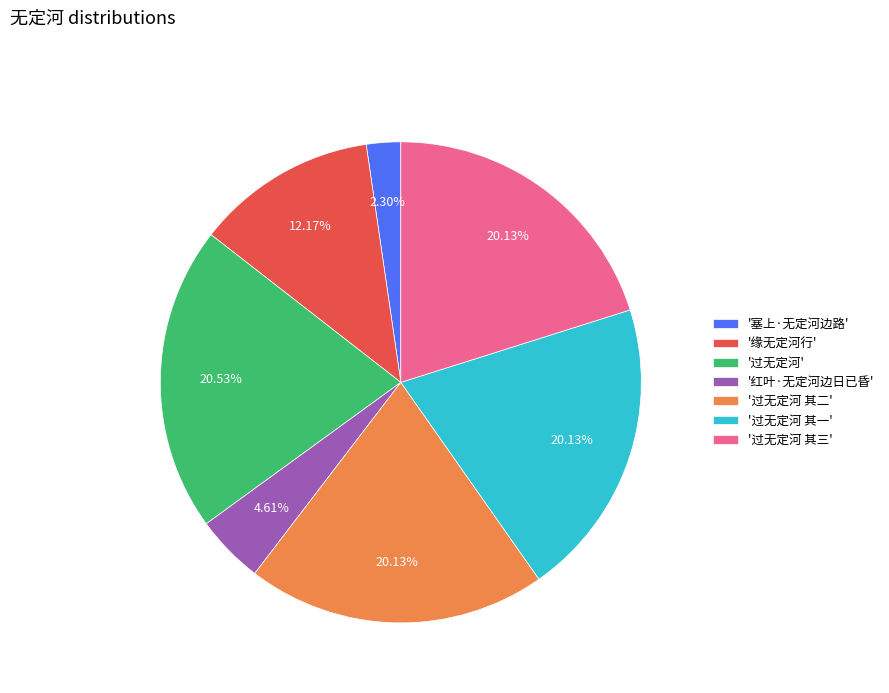

Is there a majority slice in this chart?

No